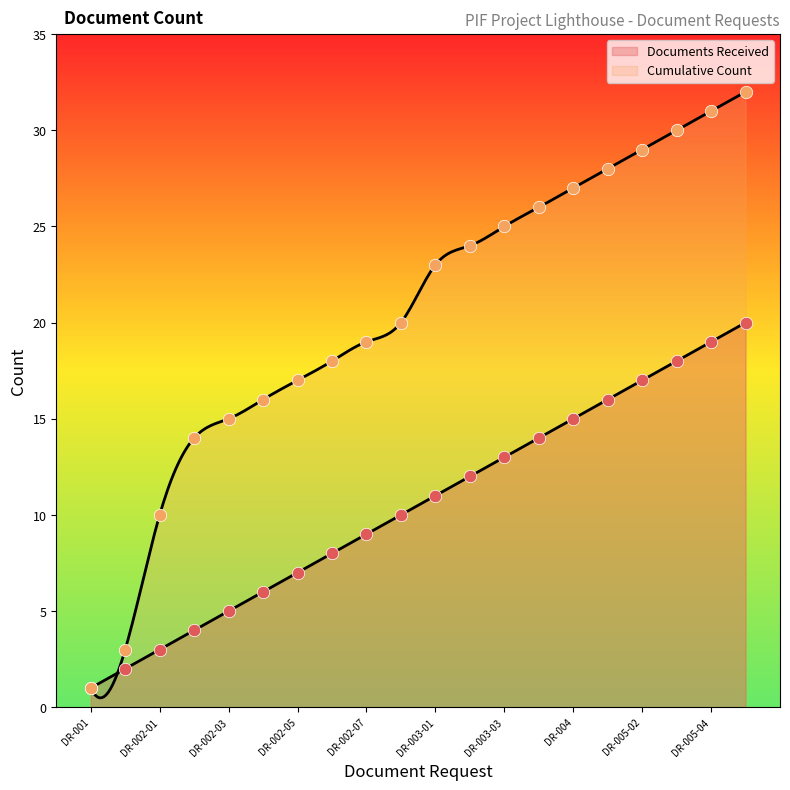

What are all the series names shown in the legend?

Documents Received, Cumulative Count